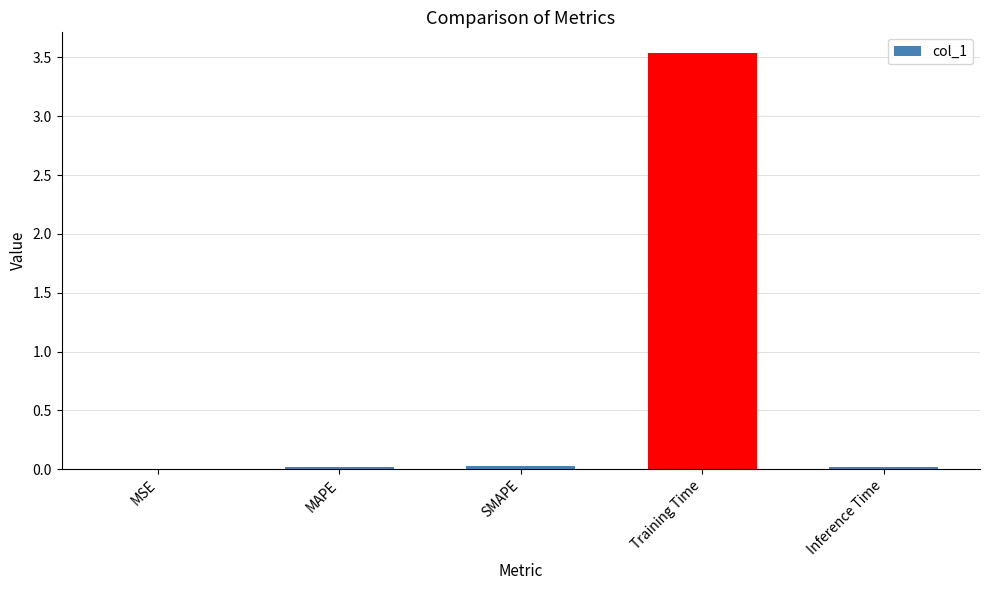

Between Inference Time and Training Time, which is larger?

Training Time